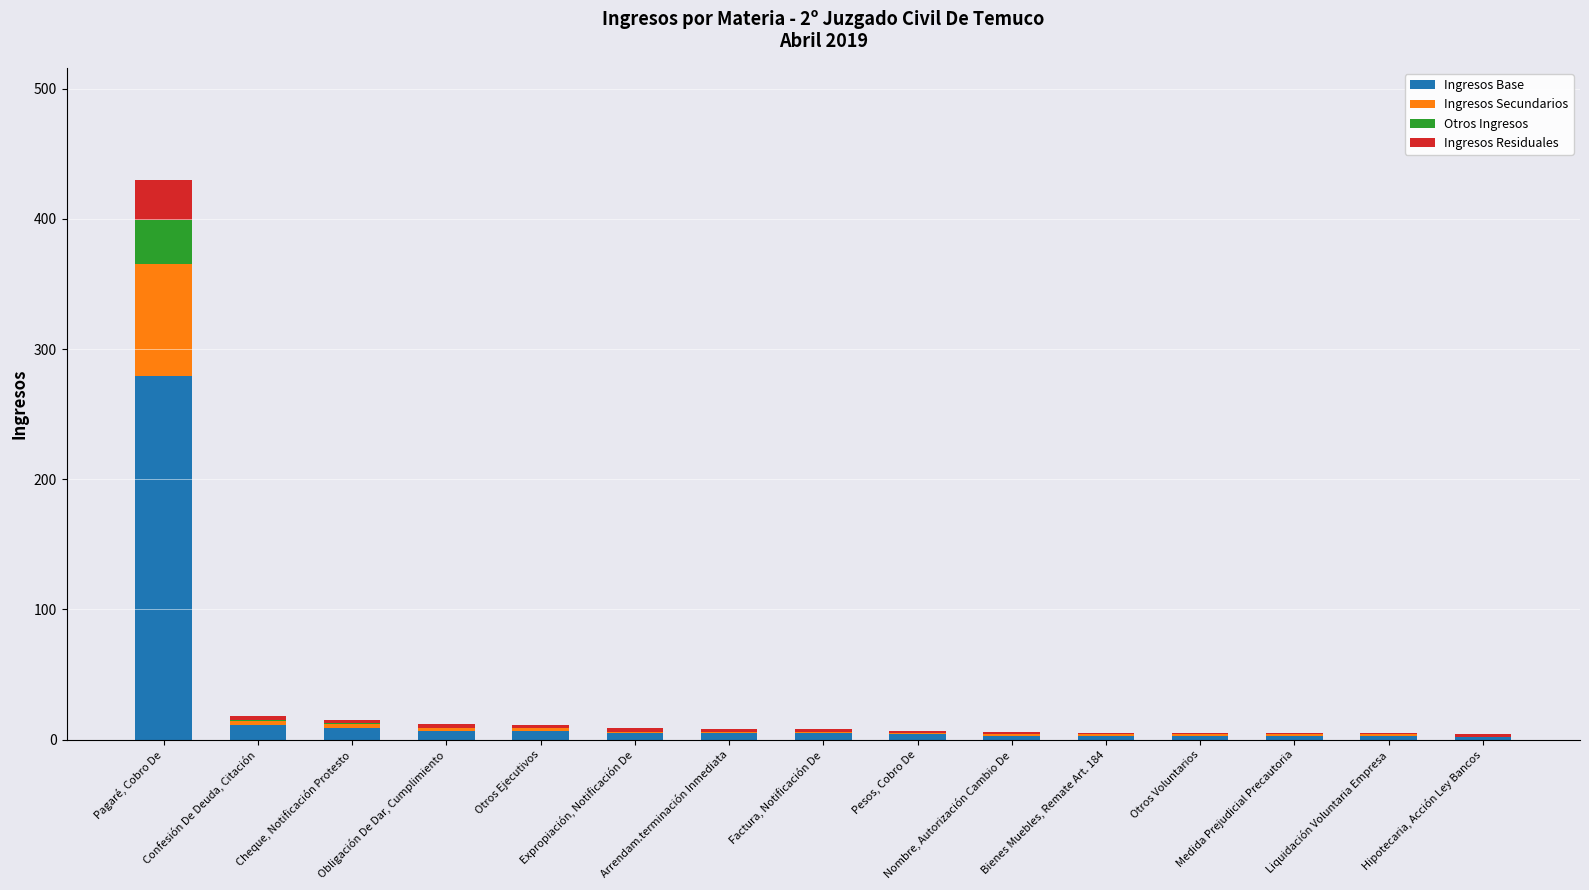

Are the bars horizontal?

No